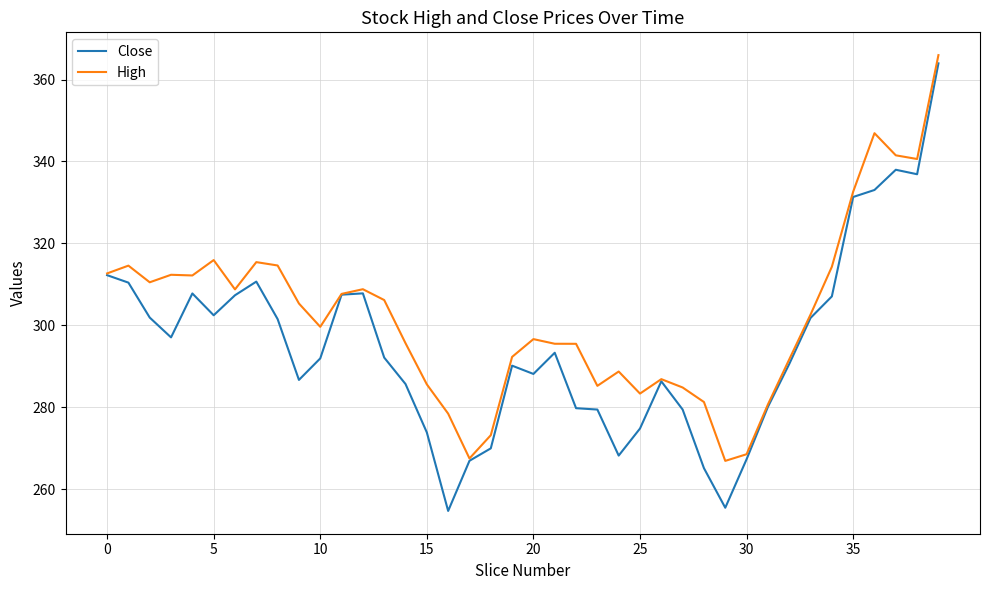

What is the maximum value shown in the chart?

366.0